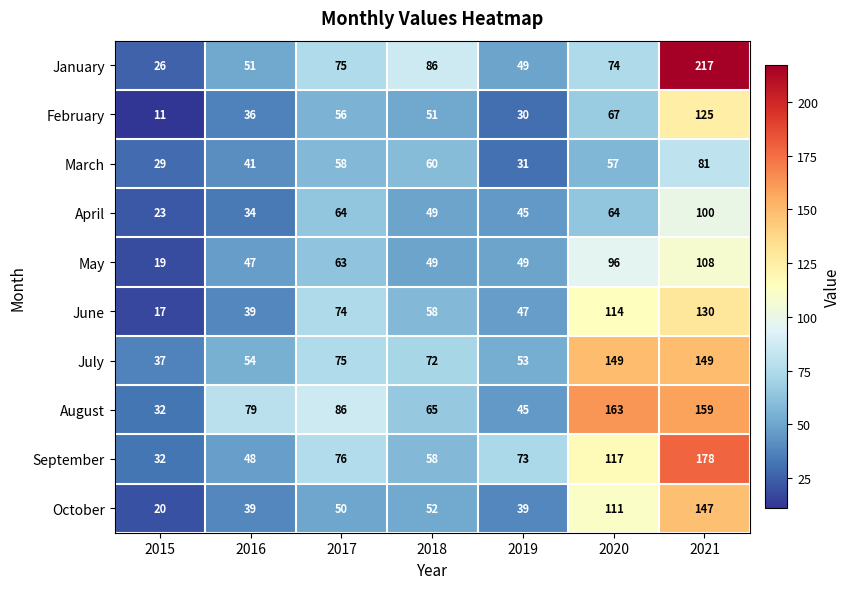

What is the total value across all series at 2017?

677